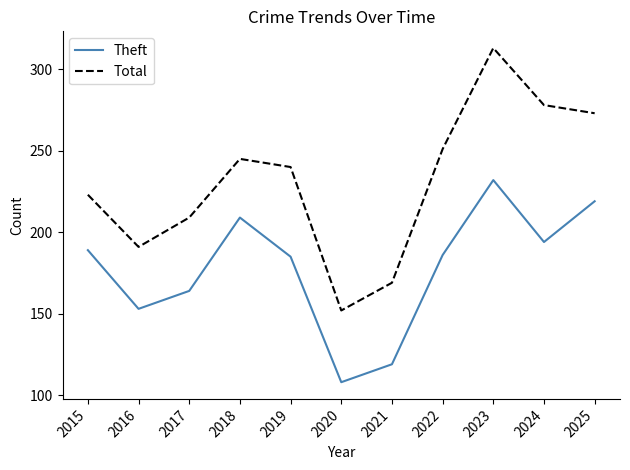

What is the average value of the Total series?

231